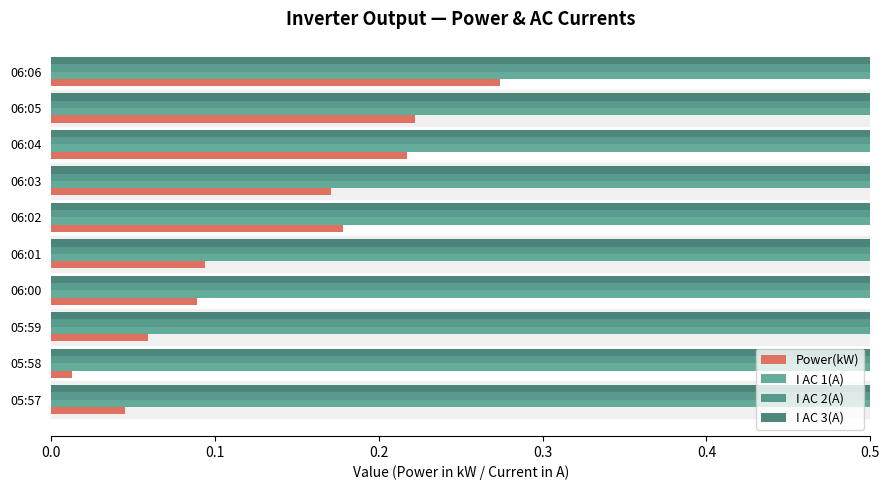

The I AC 1(A) series shows 2.3 at 06:02. True or false?

False